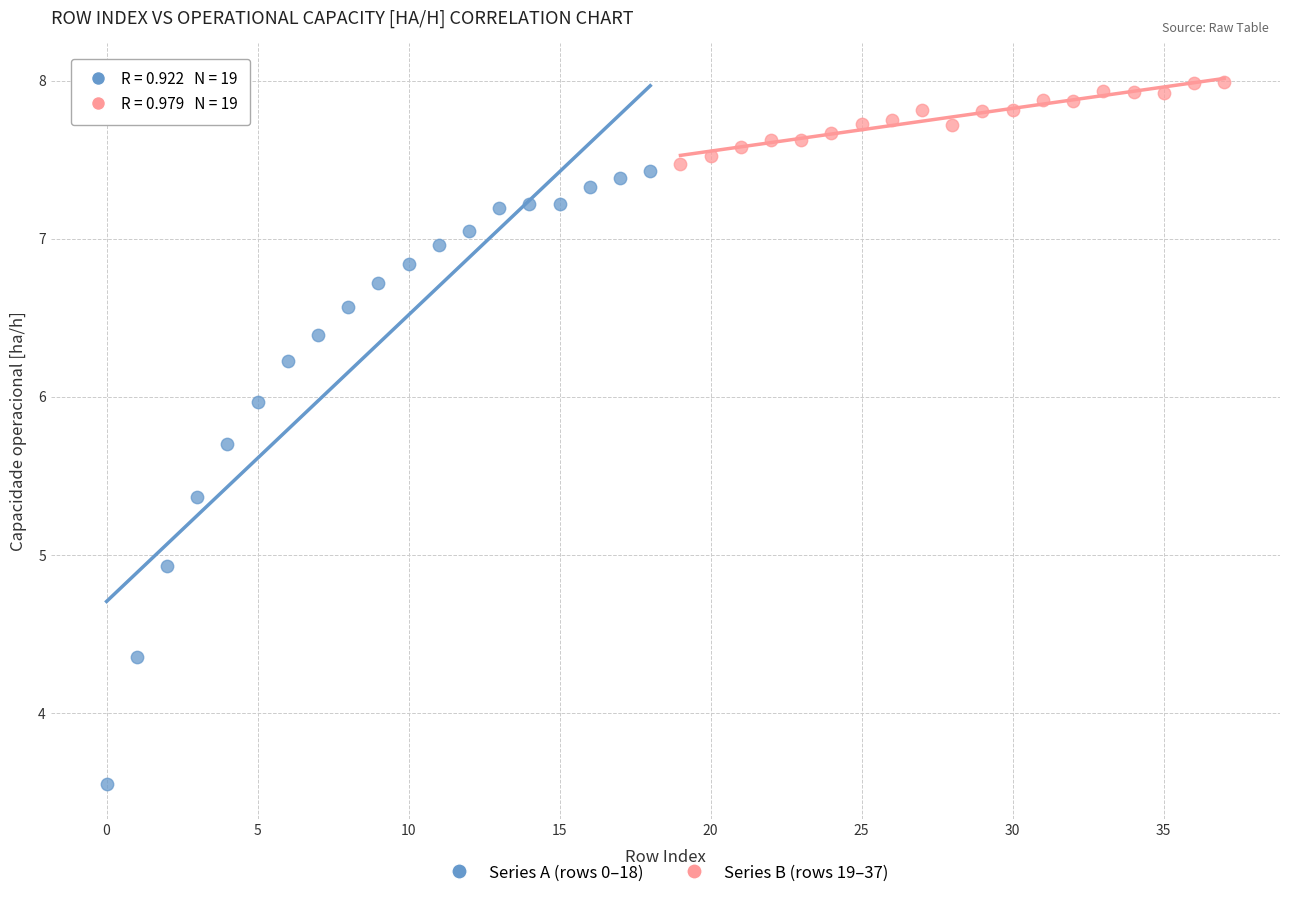

Which series reaches the maximum Y coordinate?

Series B (rows 19–37)